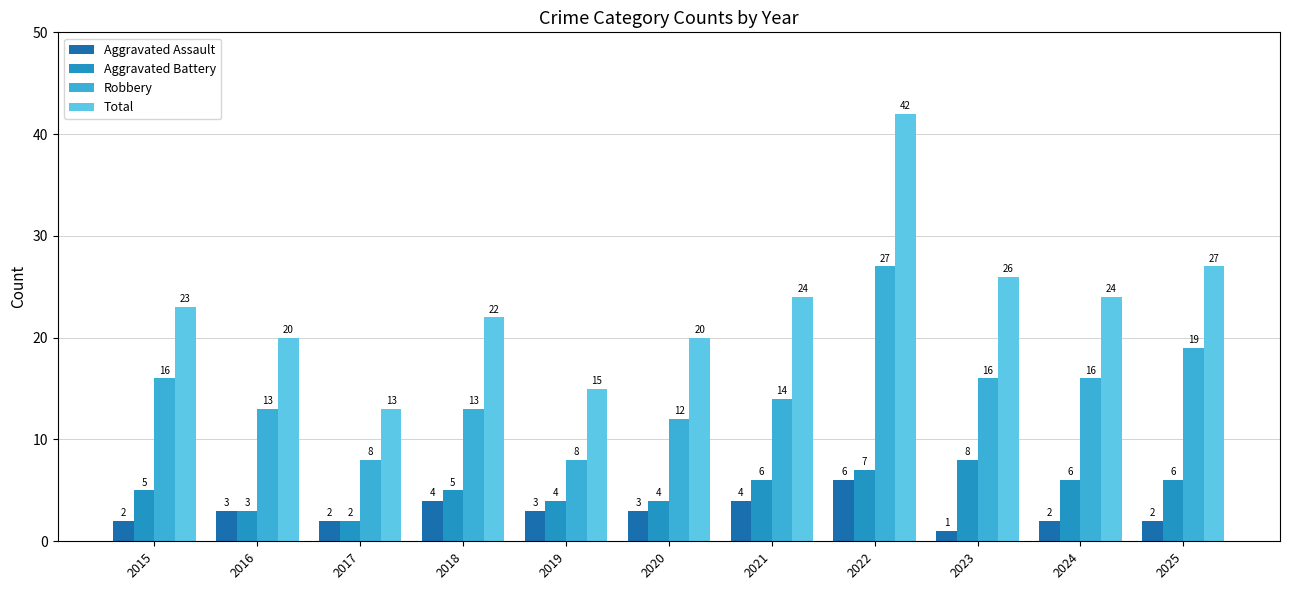

What is the total value across all series at 2020?

39